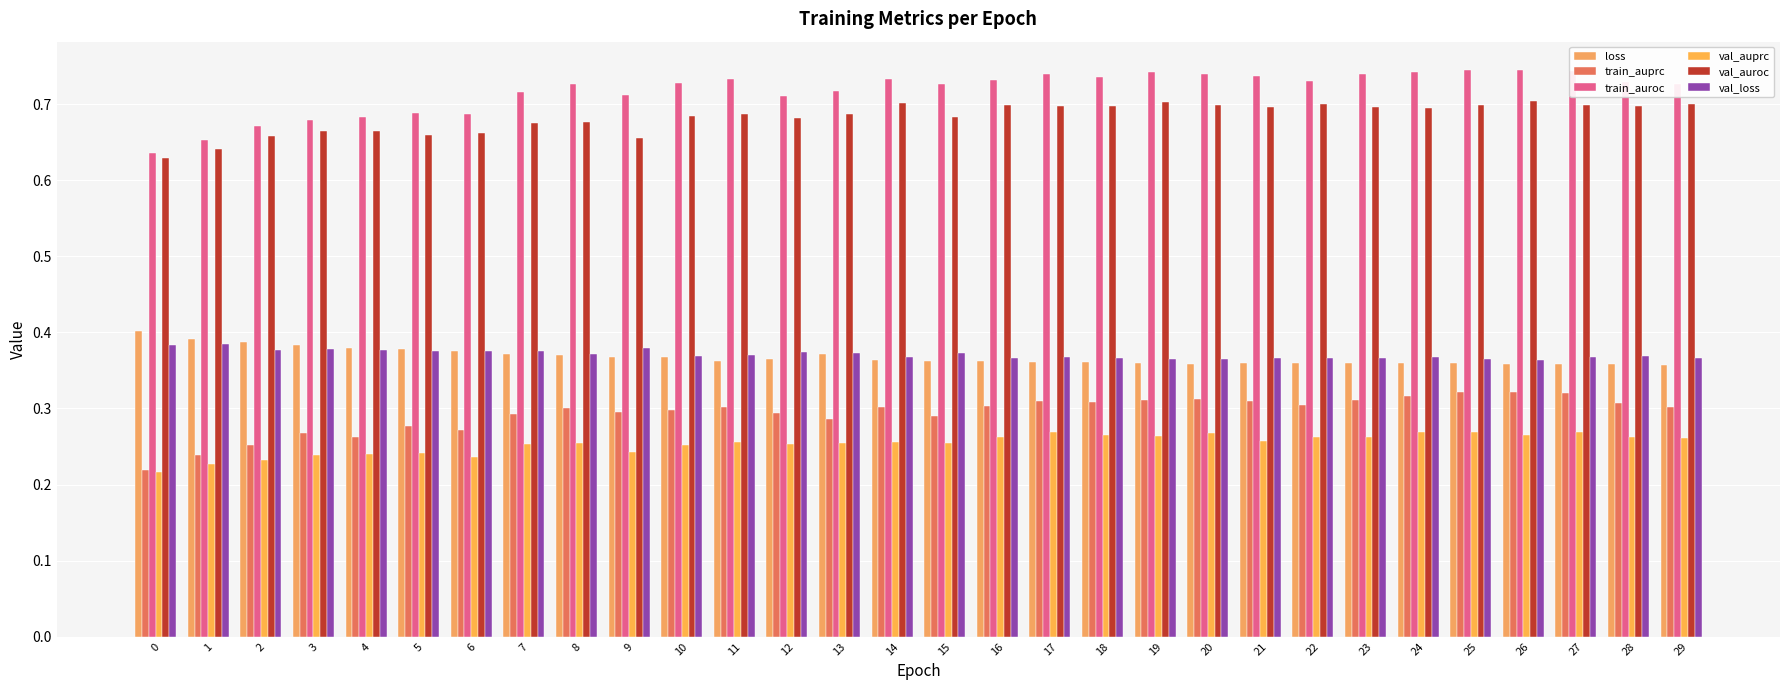

What is the difference between the highest and lowest values at 11?

0.5